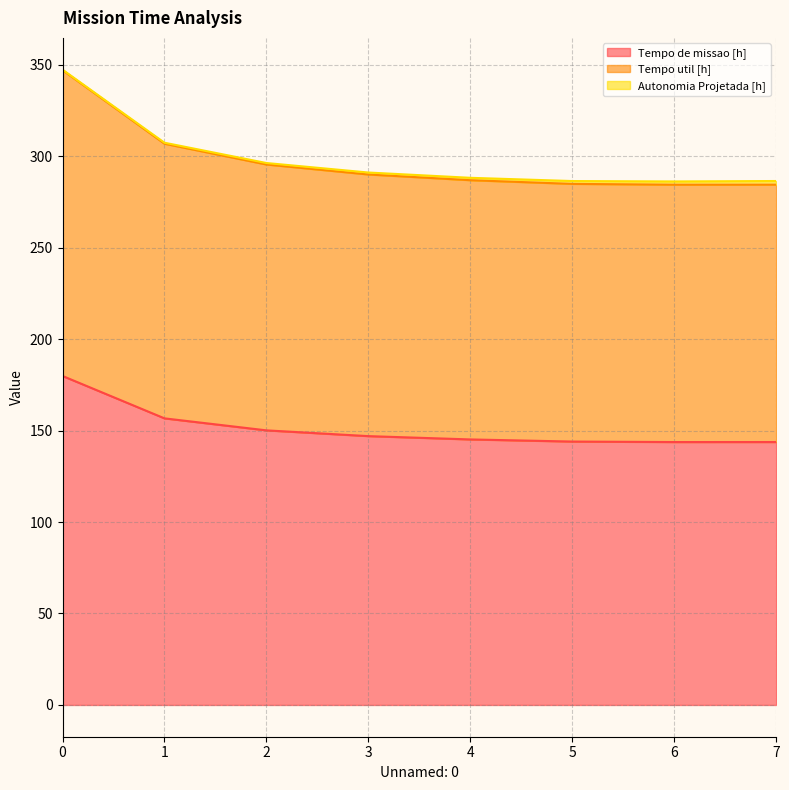

What is the sum of all Tempo de missao [h] values?

1210.2